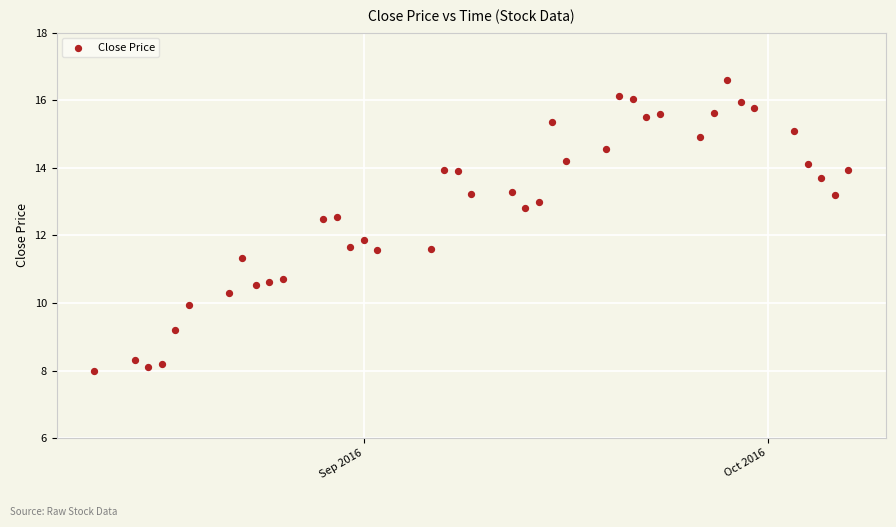

What is the range of X values (max minus min)?

56.0